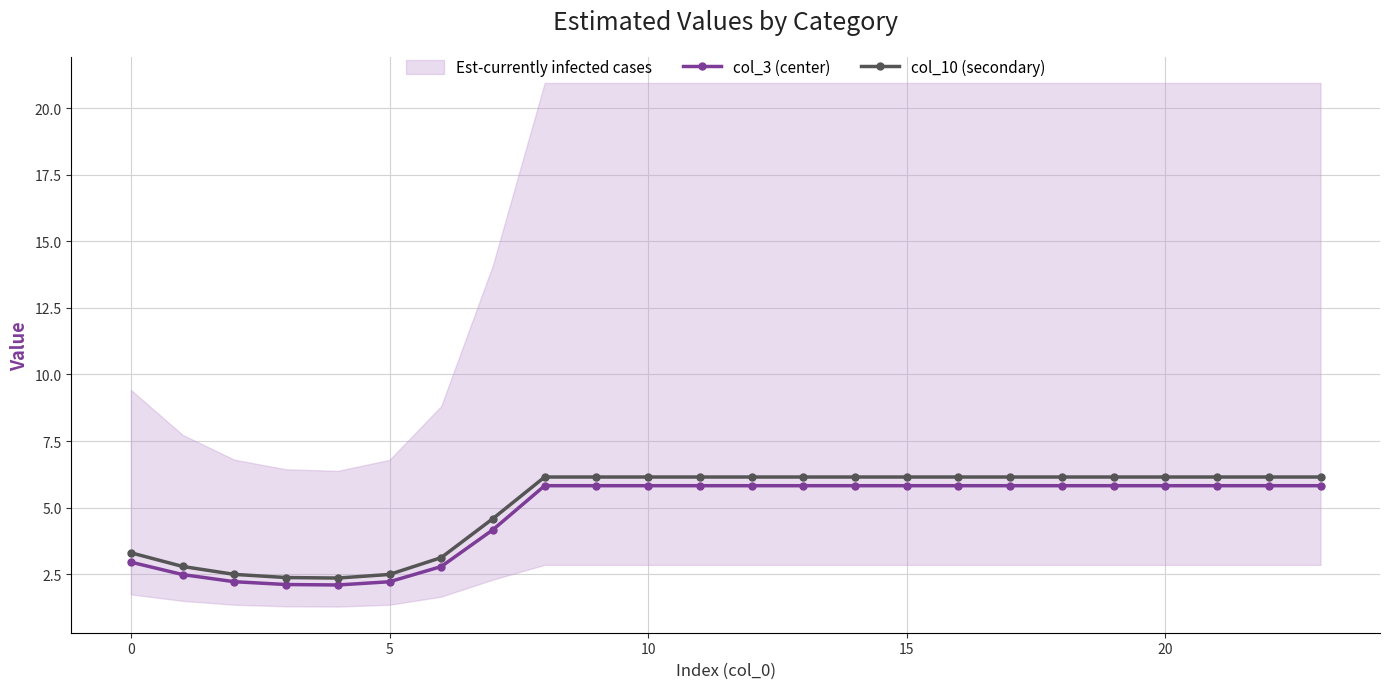

True or false: col_10 (secondary) and col_3 (center) cross at least once.

False